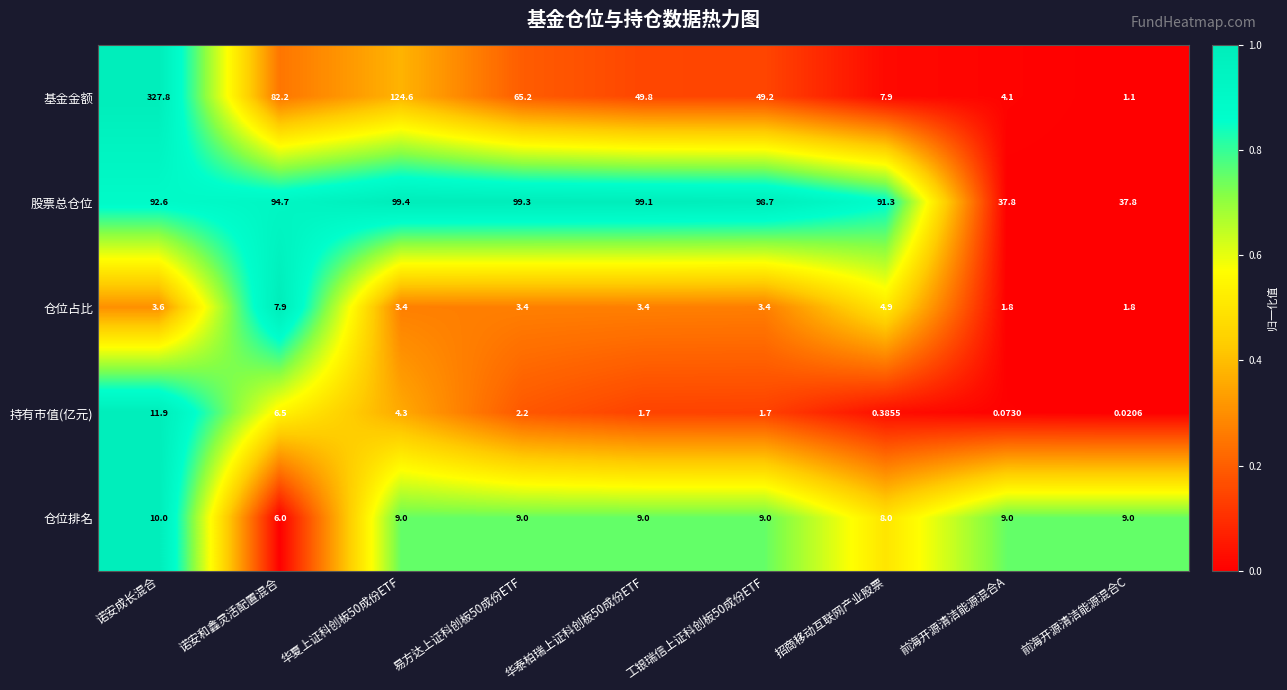

At which label does 持有市值(亿元) first exceed 1?

诺安成长混合